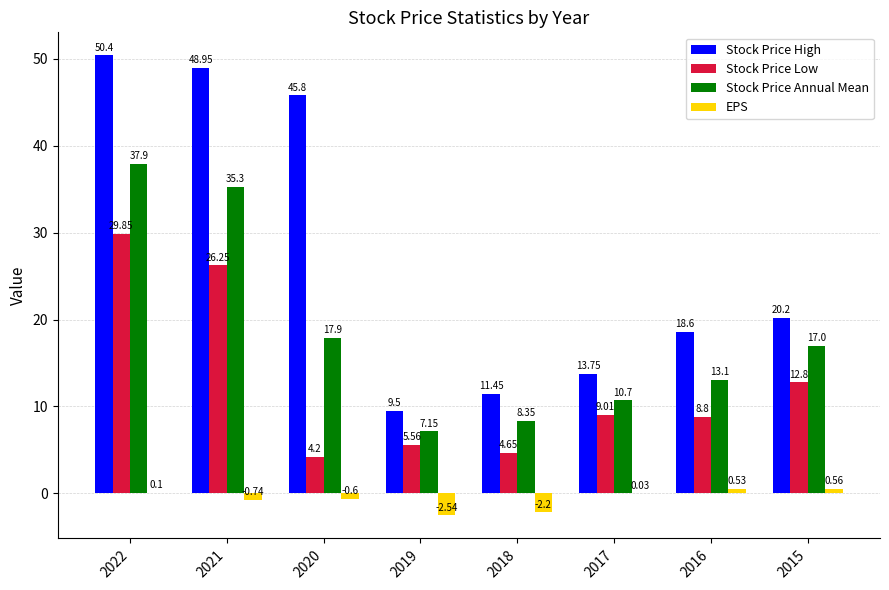

Which series changed the most between 2021 and 2020?

Stock Price Low